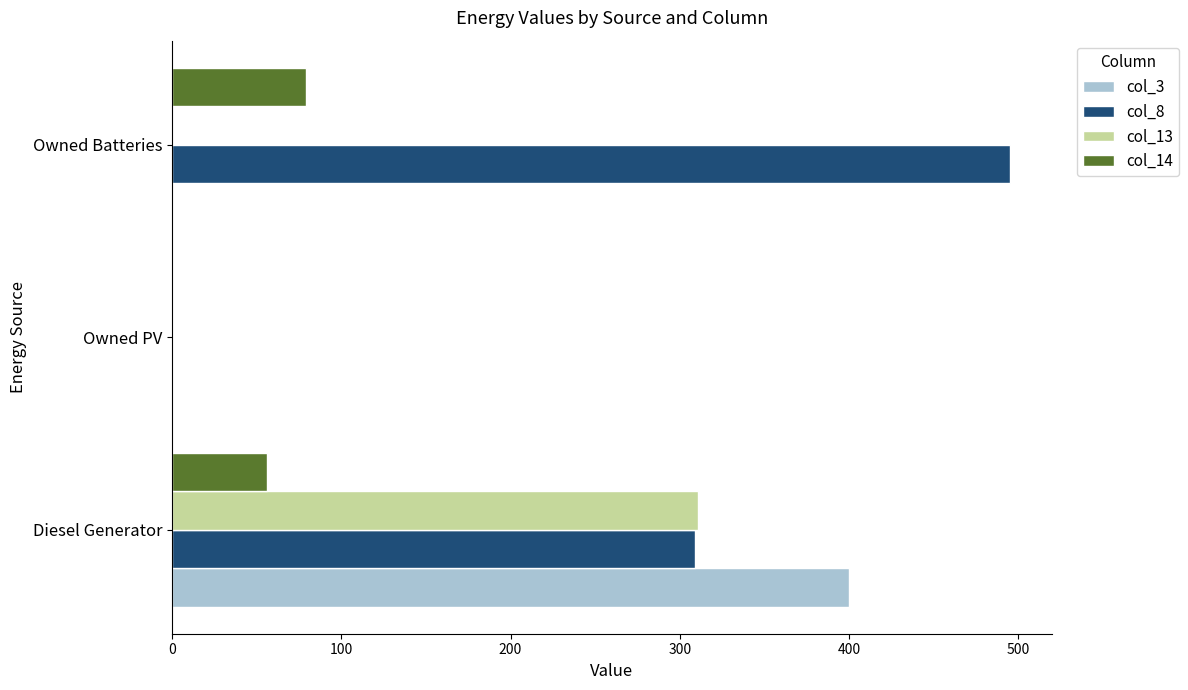

What are all the series names shown in the legend?

col_3, col_8, col_13, col_14